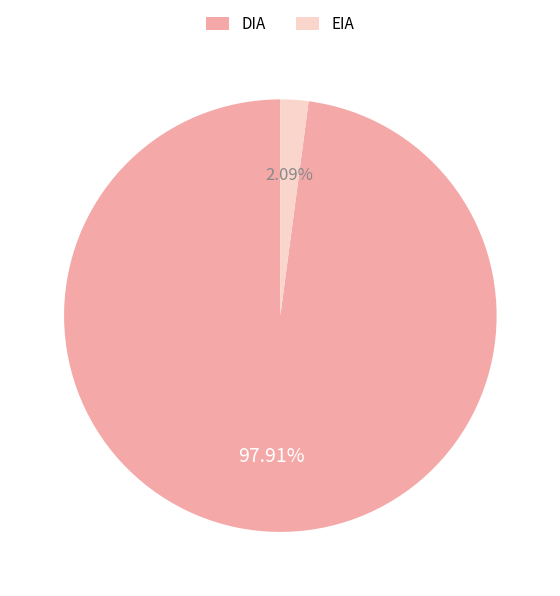

Which has a higher value, DIA or EIA?

DIA